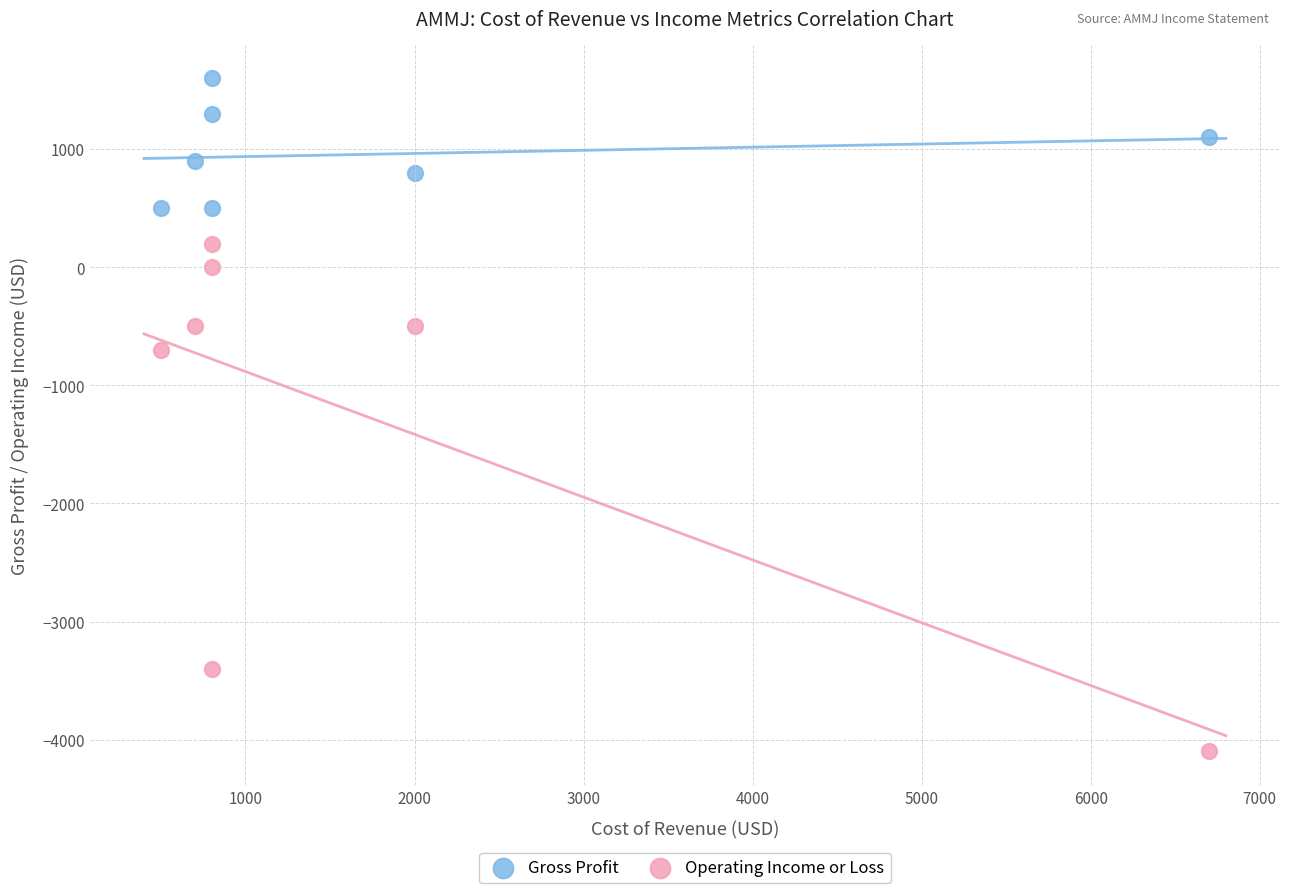

Which series reaches the maximum Y coordinate?

Gross Profit